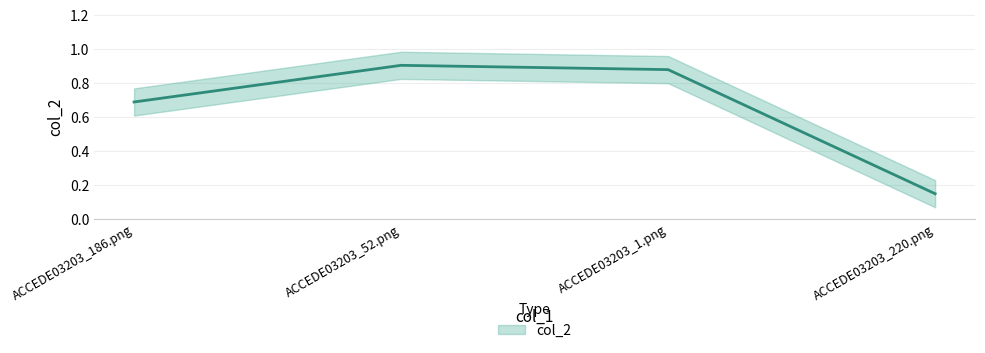

Which category has the highest value across all series?

ACCEDE03203_52.png